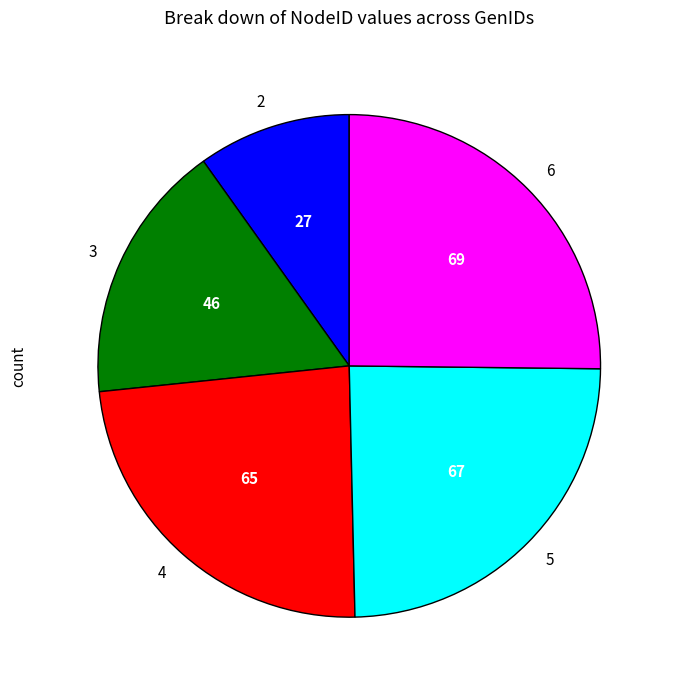

True or false: 2 accounts for 10% of the total.

True